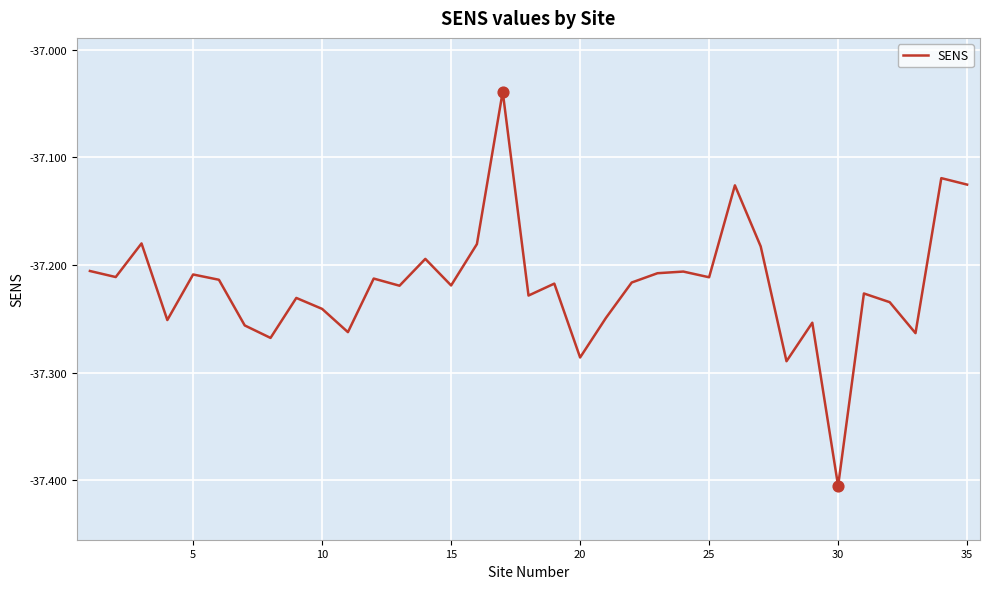

What is the difference between the maximum and minimum values?

0.4